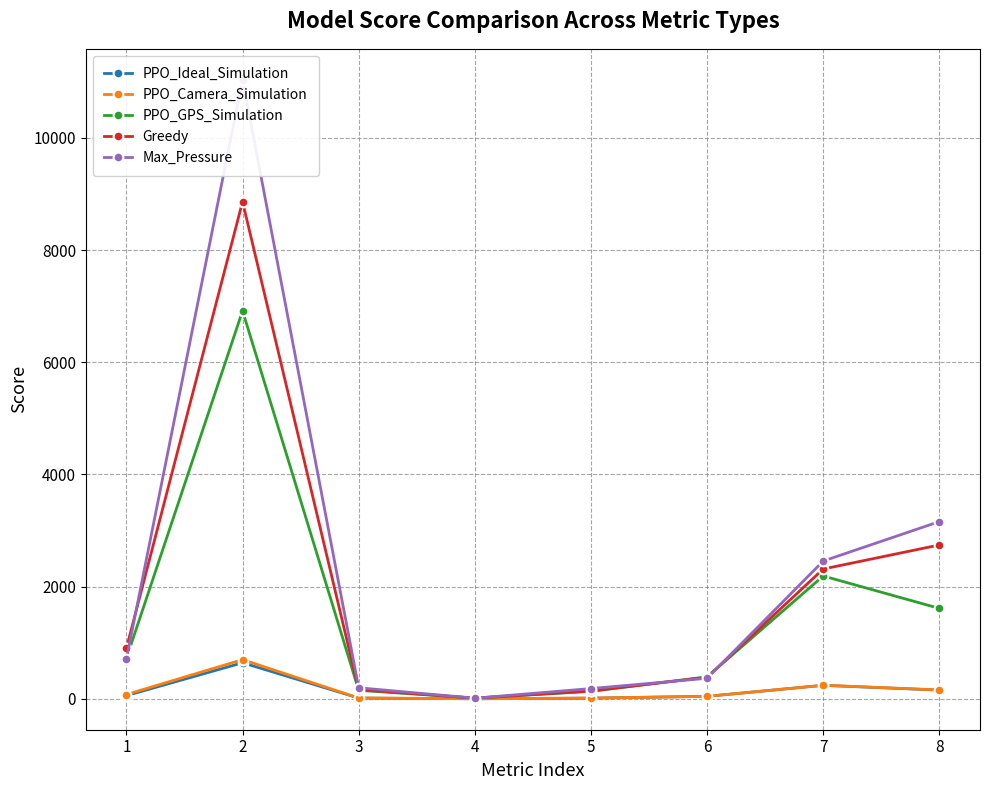

How many lines are shown in the chart?

5